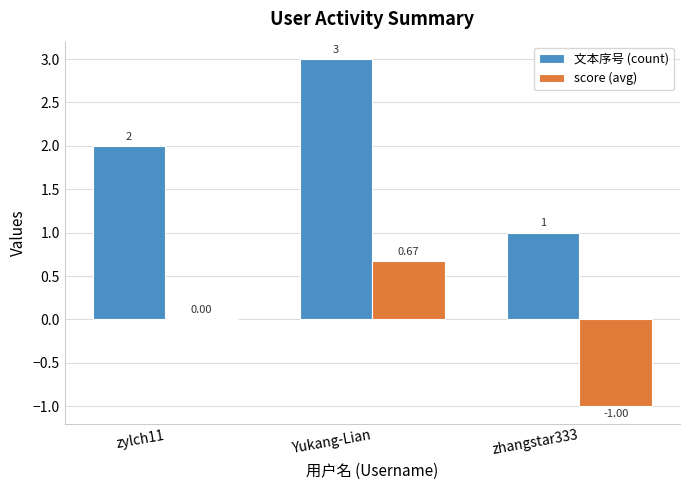

At which category is the sum across all series the highest?

Yukang-Lian